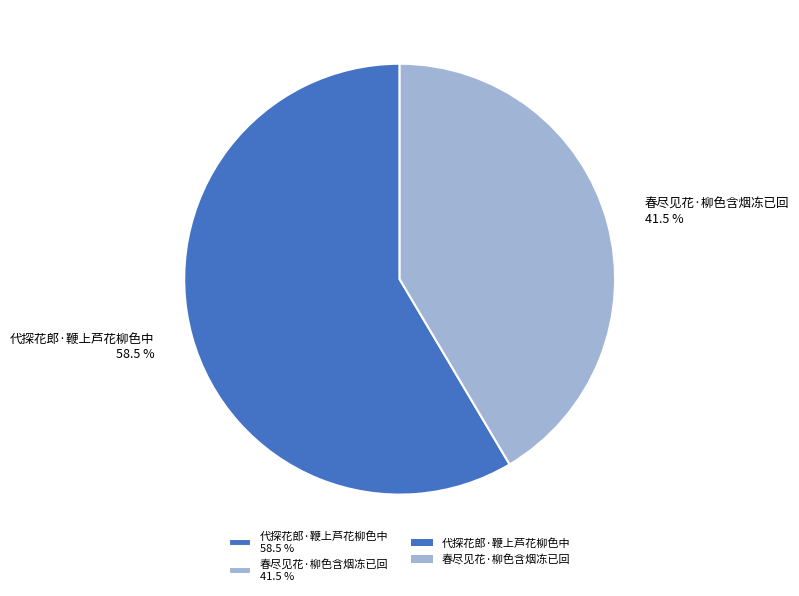

Rank the categories by value from highest to lowest.

代探花郎·鞭上芦花柳色中, 春尽见花·柳色含烟冻已回